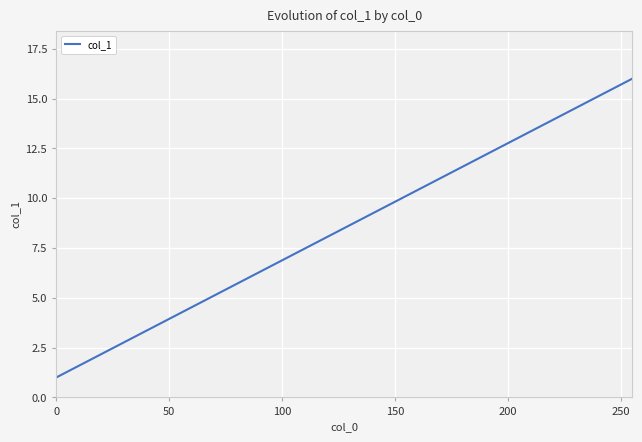

What is the maximum value shown in the chart?

16